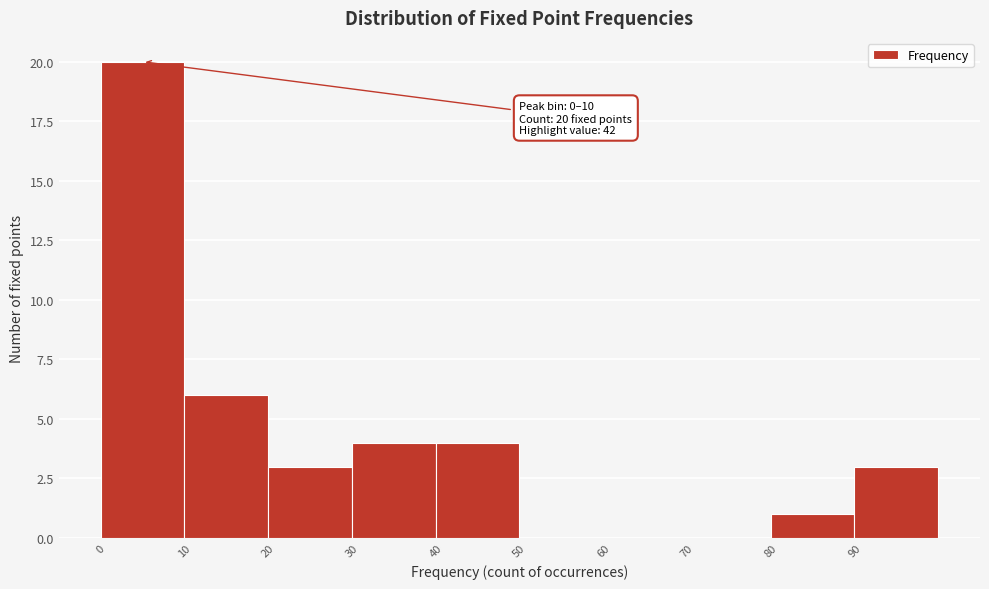

Over which range of the x-axis is the bar tallest?

0 to 10